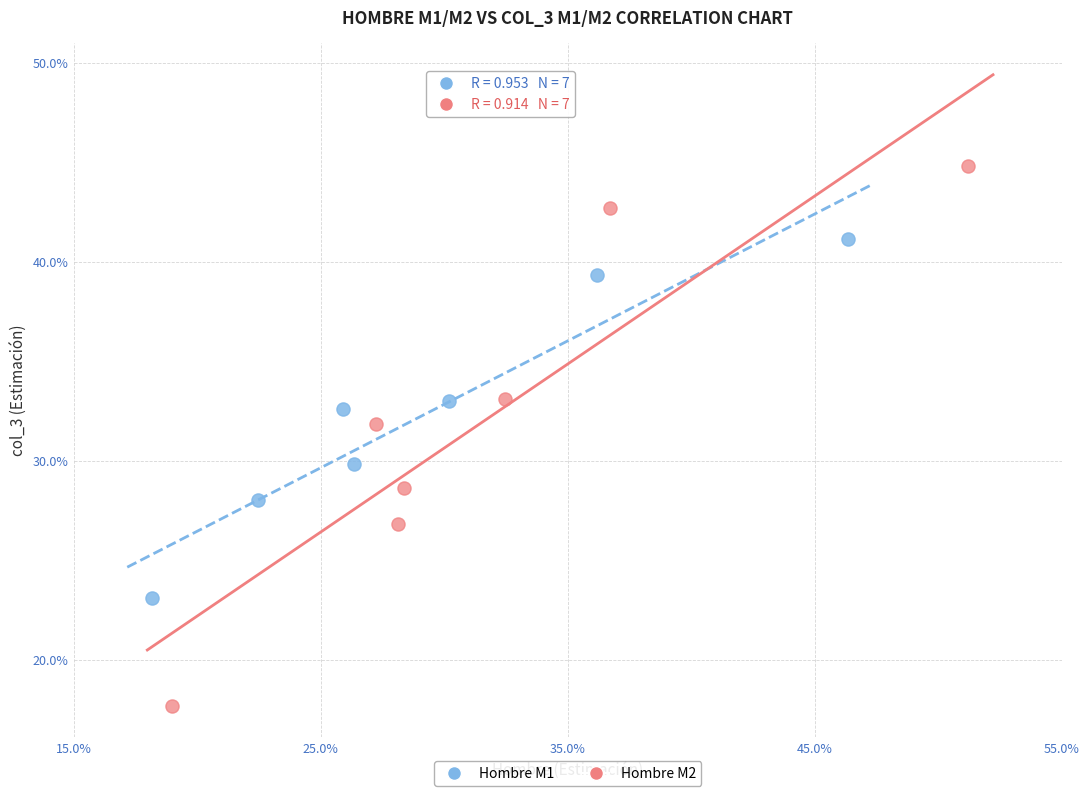

Which series has the largest Y range (max minus min)?

Hombre M2